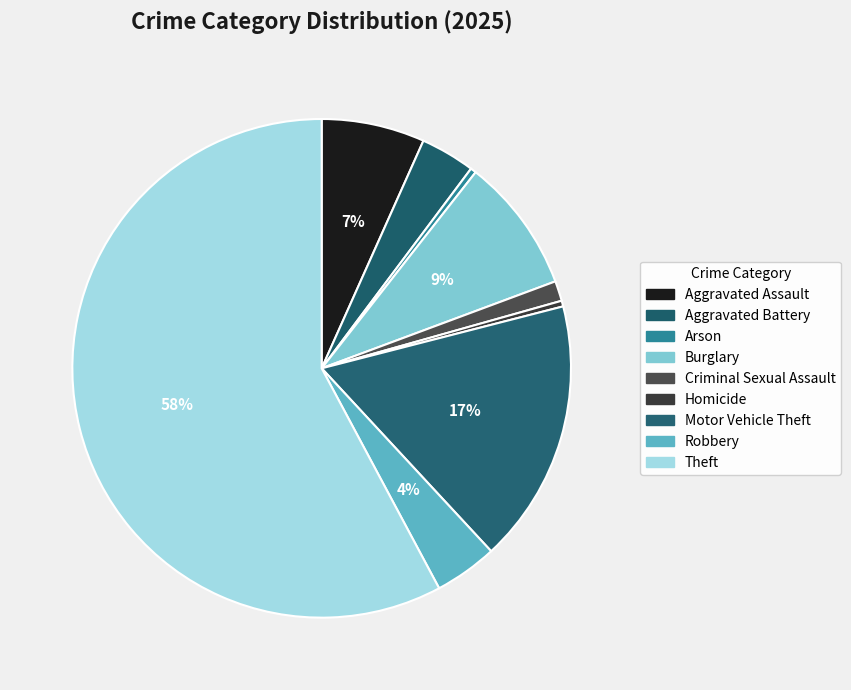

To the nearest percent, what portion does Robbery represent?

4%